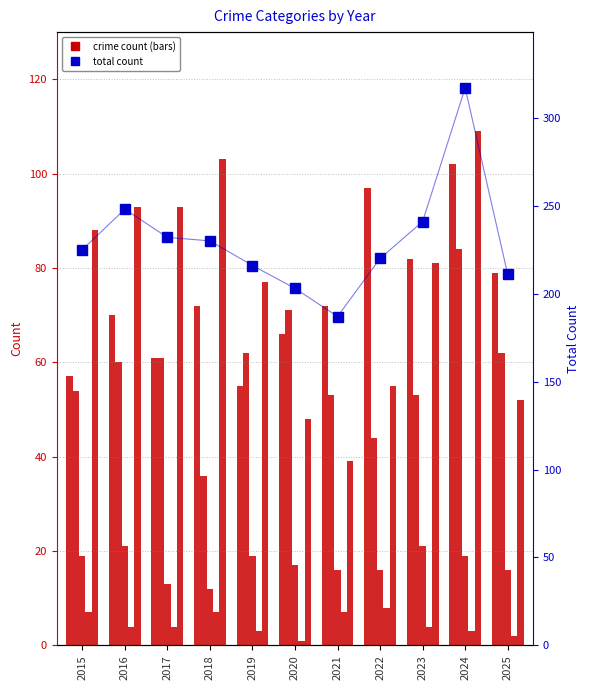

Reading left to right, what are all the values shown in this chart?

Aggravated Assault: 57	70	61	72	55	66	72	97	82	102	79
Aggravated Battery: 54	60	61	36	62	71	53	44	53	84	62
Criminal Sexual Assault: 19	21	13	12	19	17	16	16	21	19	16
Homicide: 7	4	4	7	3	1	7	8	4	3	2
Robbery: 88	93	93	103	77	48	39	55	81	109	52
Total (count): 225	248	232	230	216	203	187	220	241	317	211